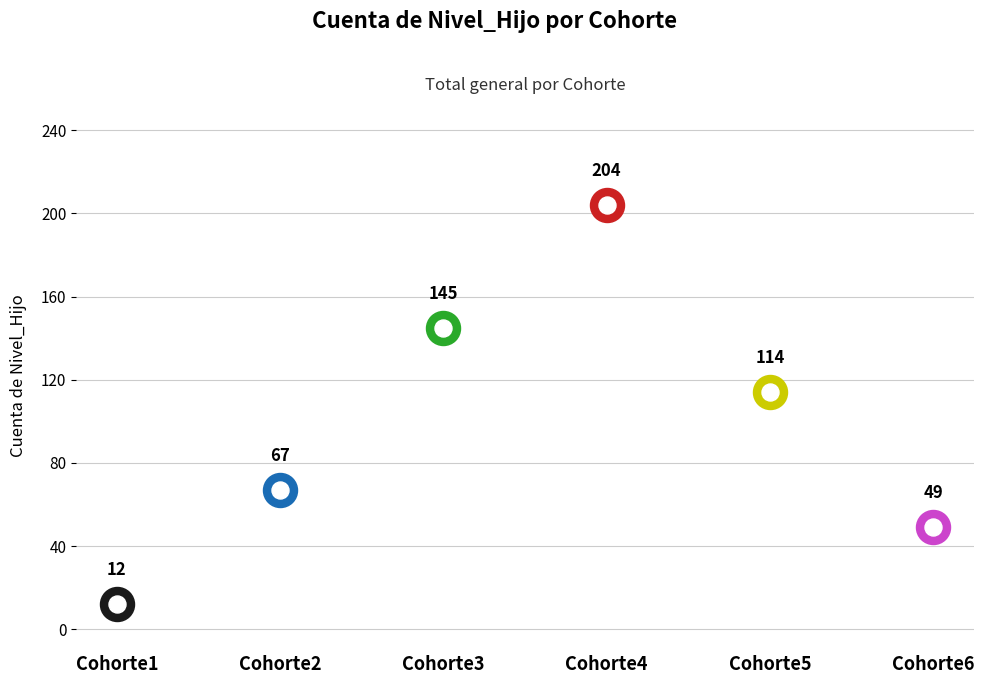

Which has a higher value, Cohorte2 or Cohorte3?

Cohorte3